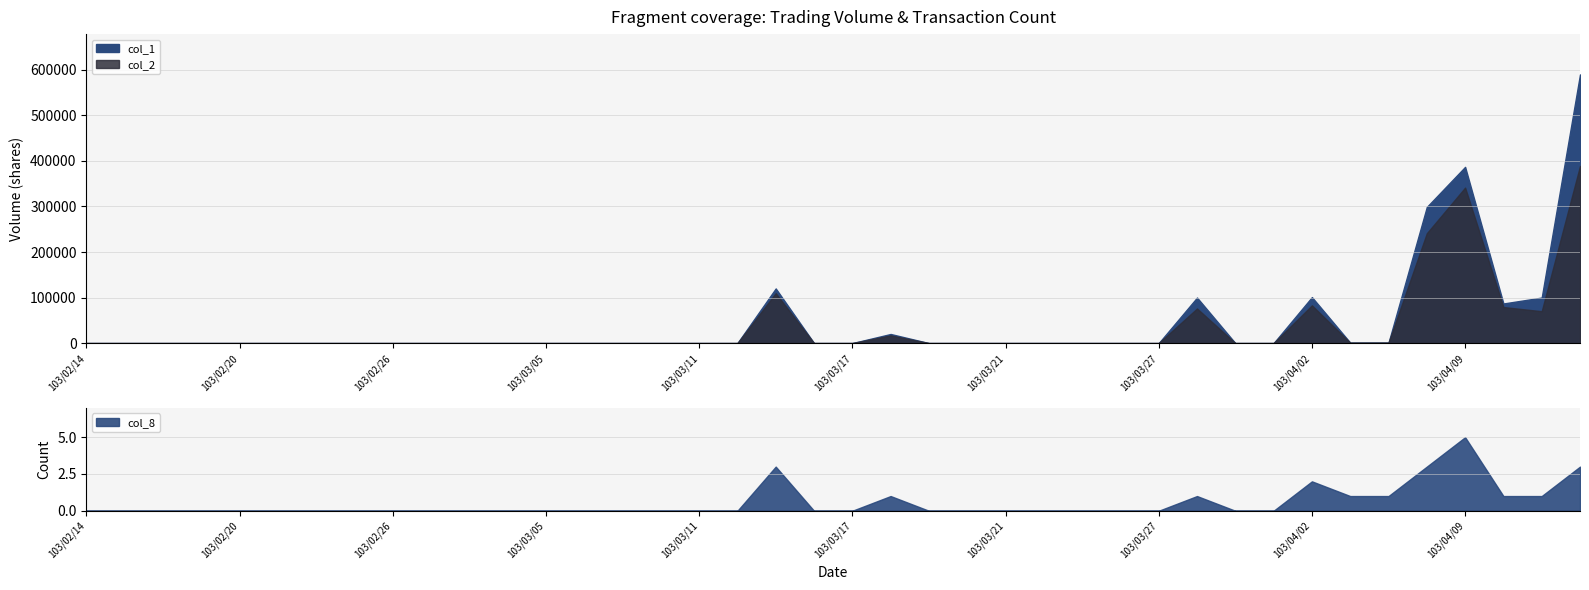

True or false: col_8 and col_2 intersect in this chart.

False